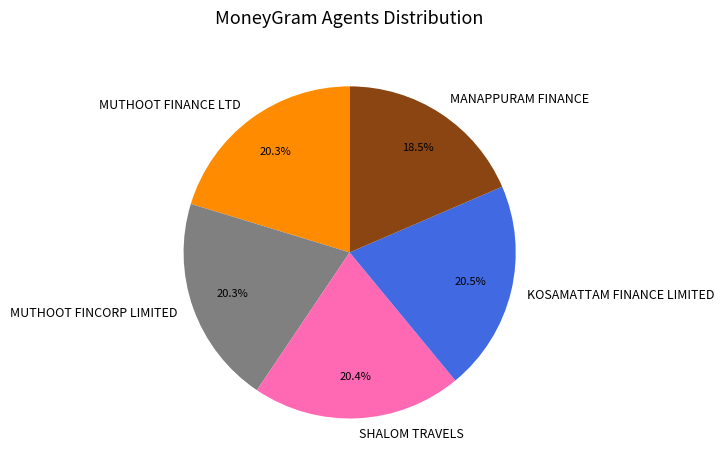

Which slice is the smallest?

MANAPPURAM FINANCE